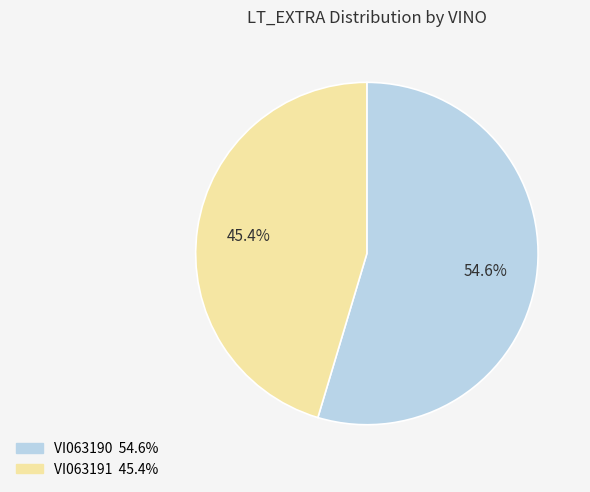

Which slice is the largest?

VI063190